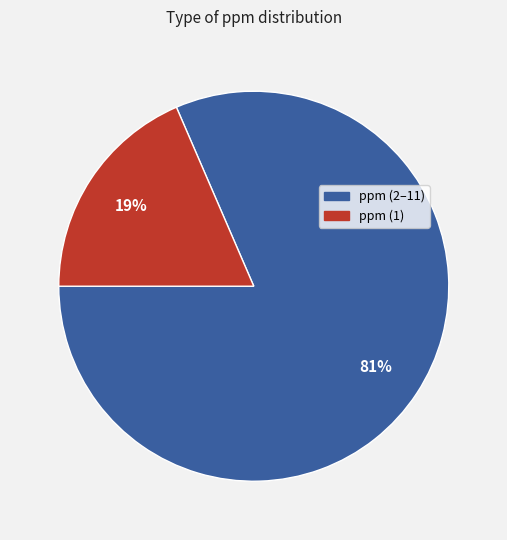

To the nearest percent, what is the average slice percentage?

50%